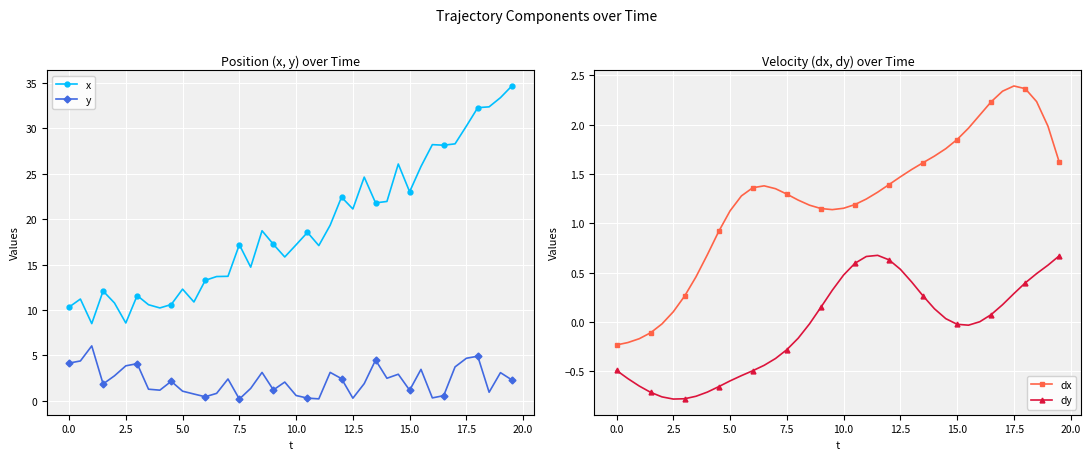

Which series has the widest spread of values?

x